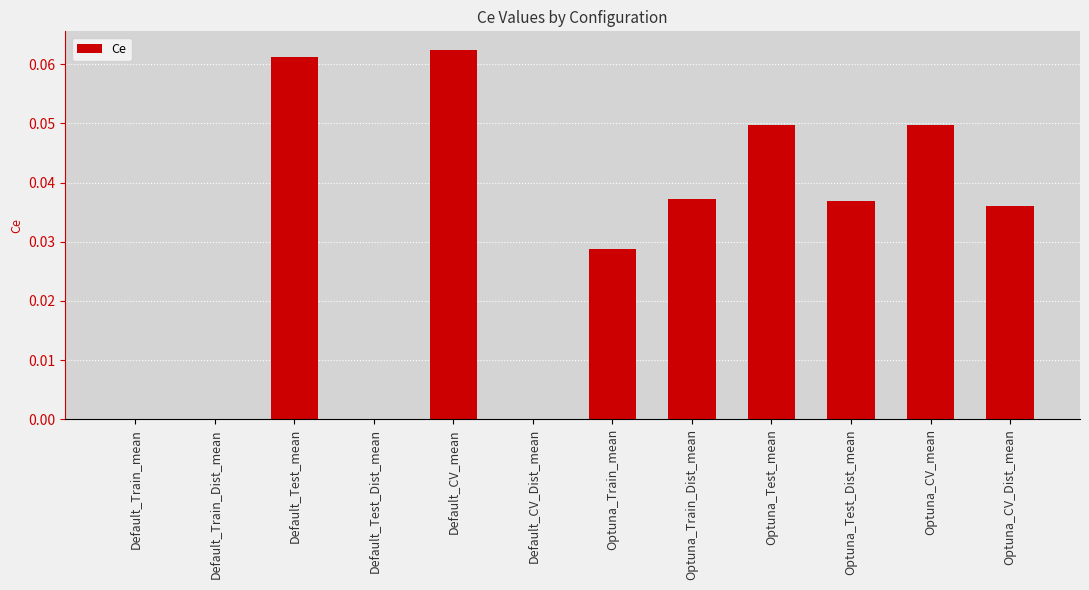

True or false: the data shows 0.0 at Optuna_Train_mean.

True